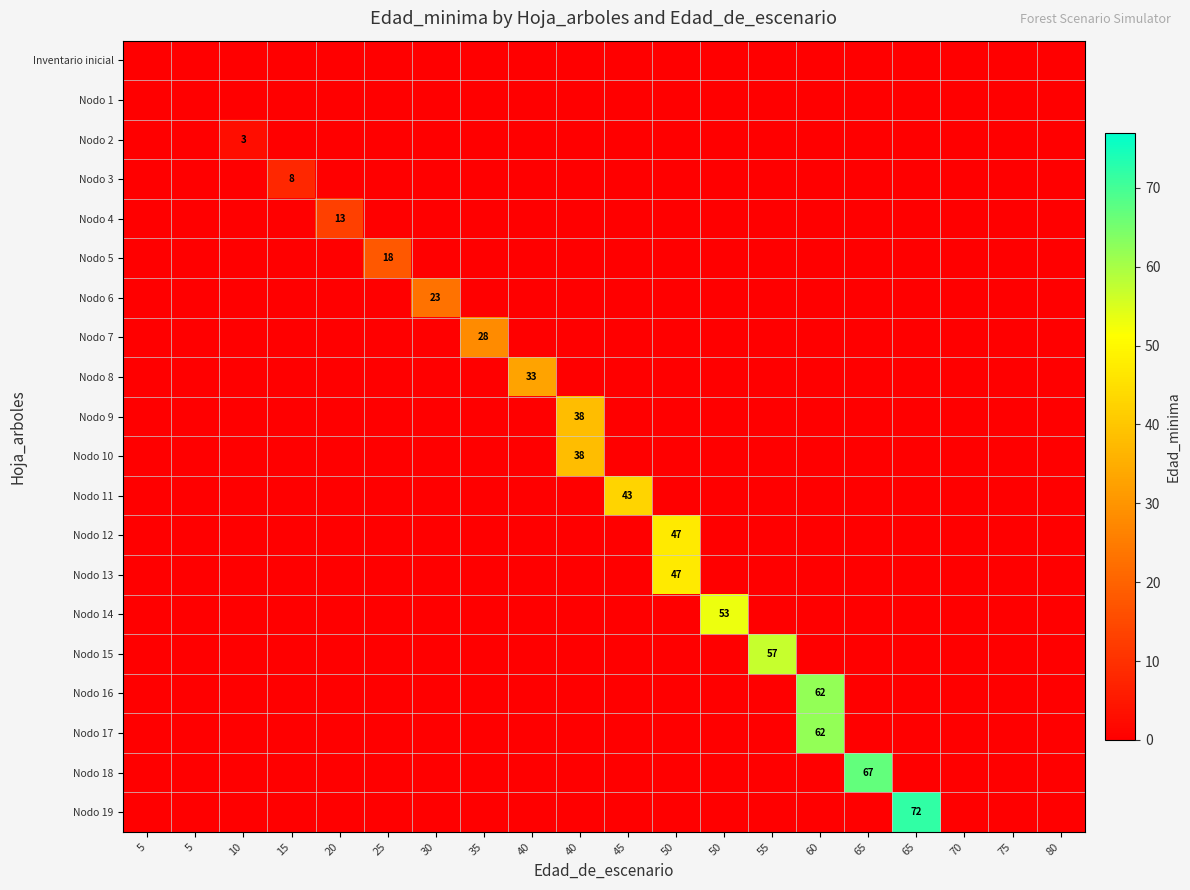

Which category has the highest value in the Nodo 16 series?

60